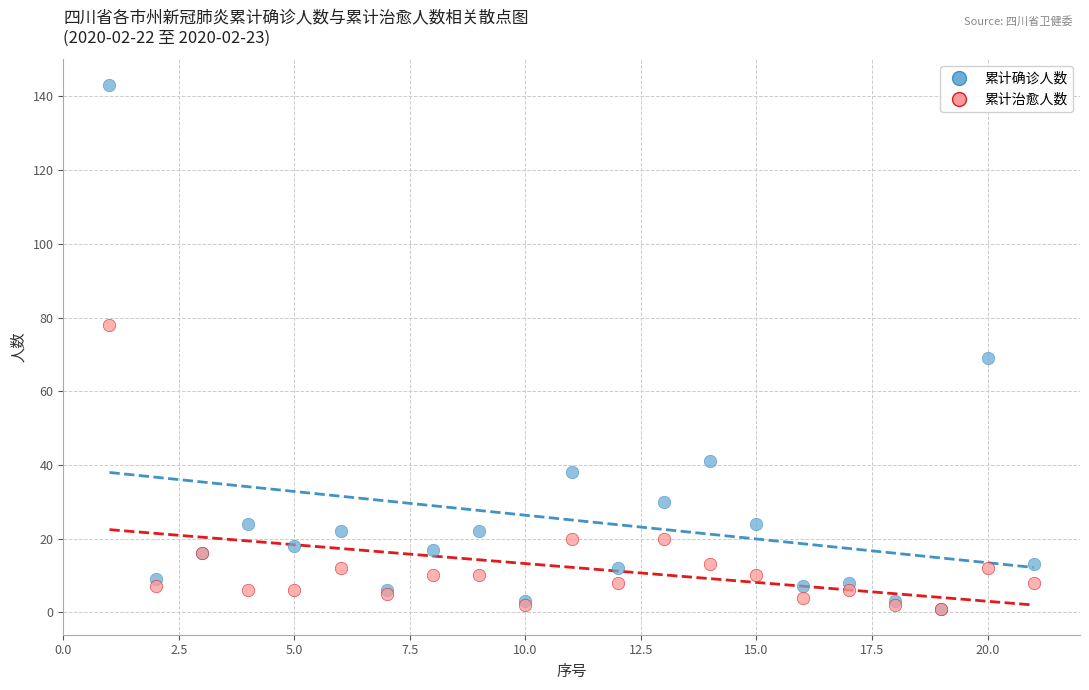

Which series contains the highest Y value?

累计确诊人数